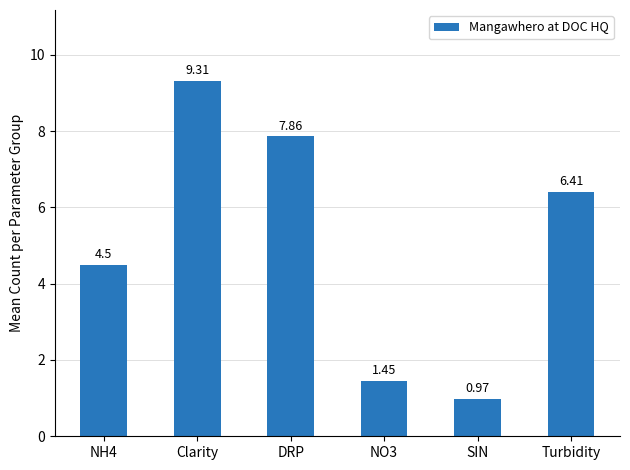

At which category does the chart reach its minimum across all series?

SIN